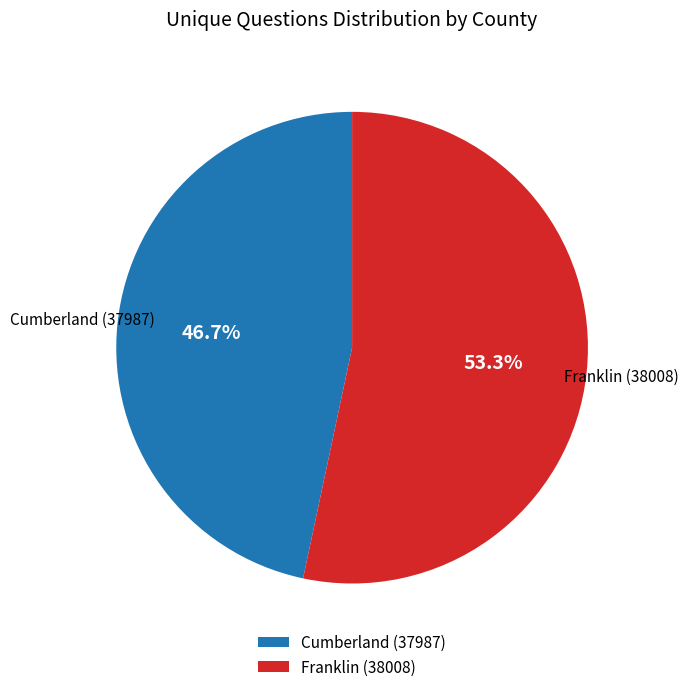

To the nearest percent, what portion does Franklin (38008) represent?

53%